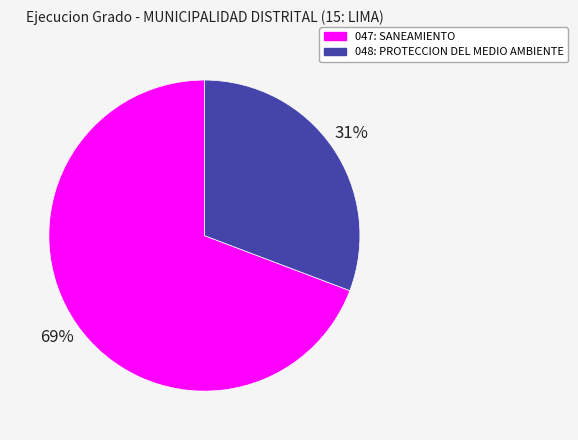

Which category has the biggest portion of the pie?

047: SANEAMIENTO